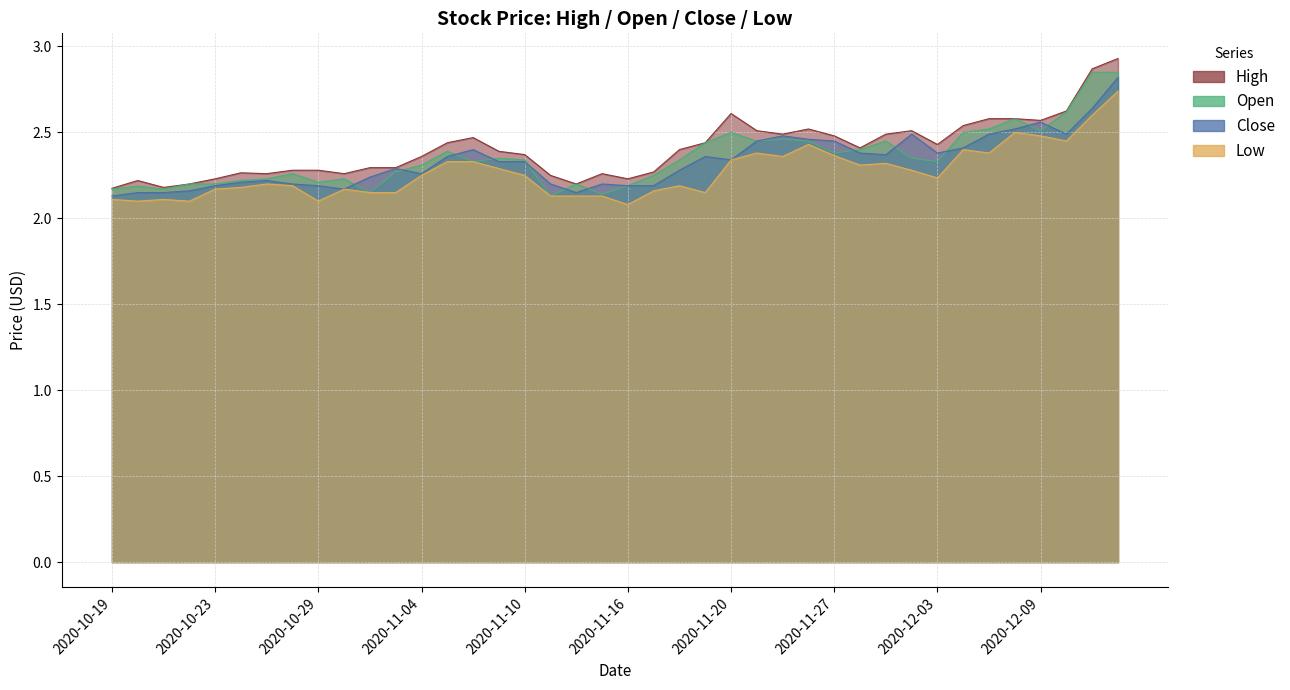

The Low series shows 2.4 at 2020-11-24. True or false?

True